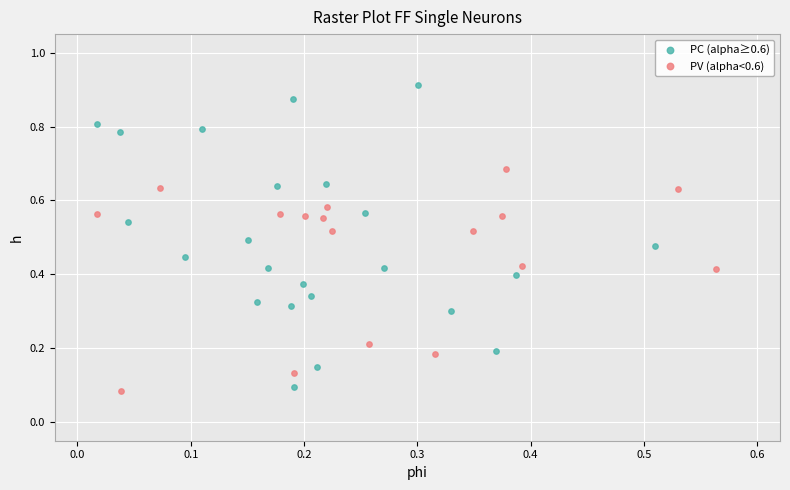

Which series contains the lowest Y value?

PV (alpha<0.6)